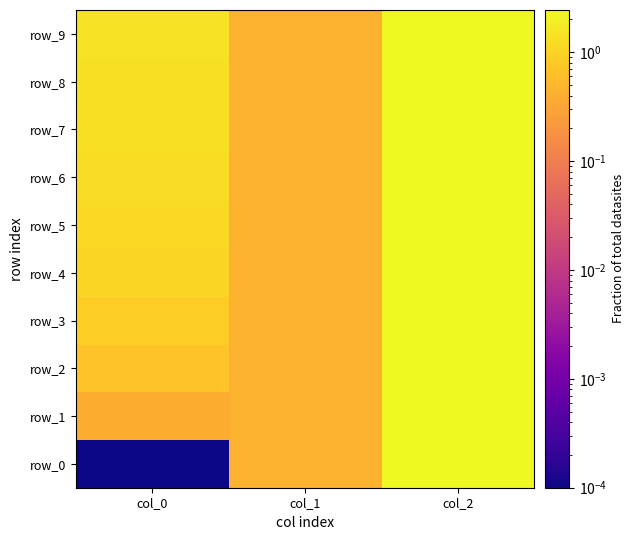

The row_5 series shows 0.2 at col_1. True or false?

False